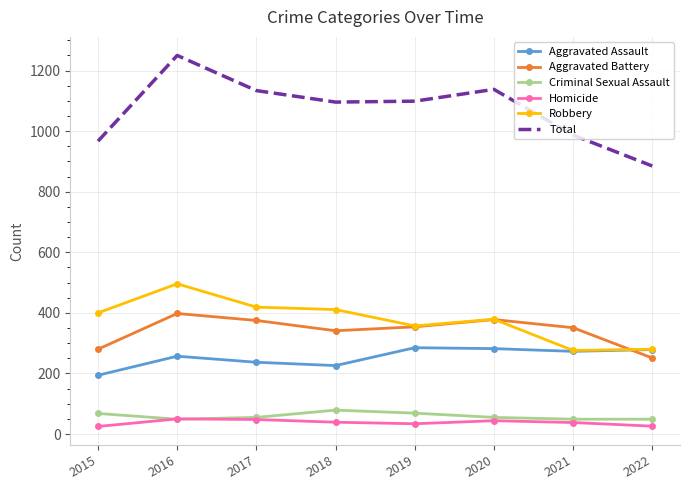

Where does the Aggravated Assault series first go above 273?

2019